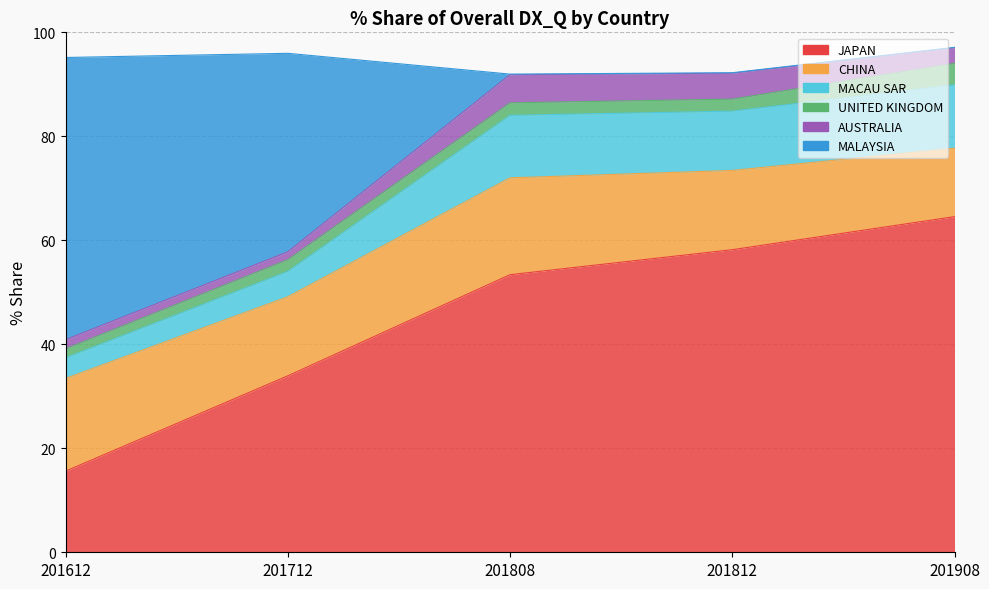

True or false: MALAYSIA has more than 1 interior local peaks.

False